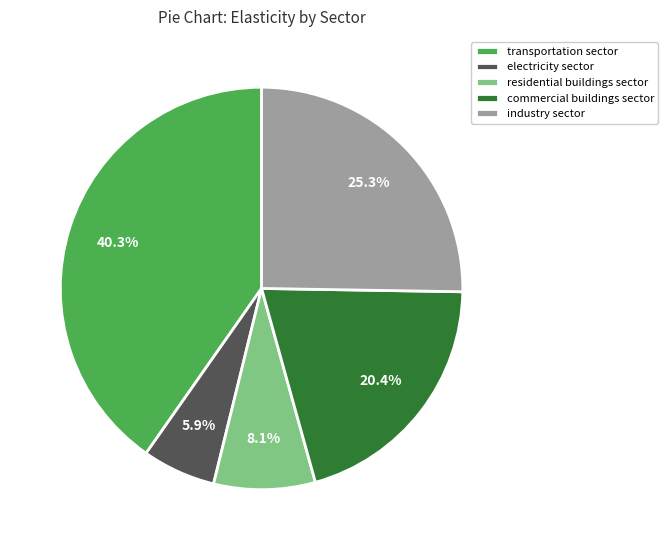

True or false: industry sector accounts for 25% of the total.

True